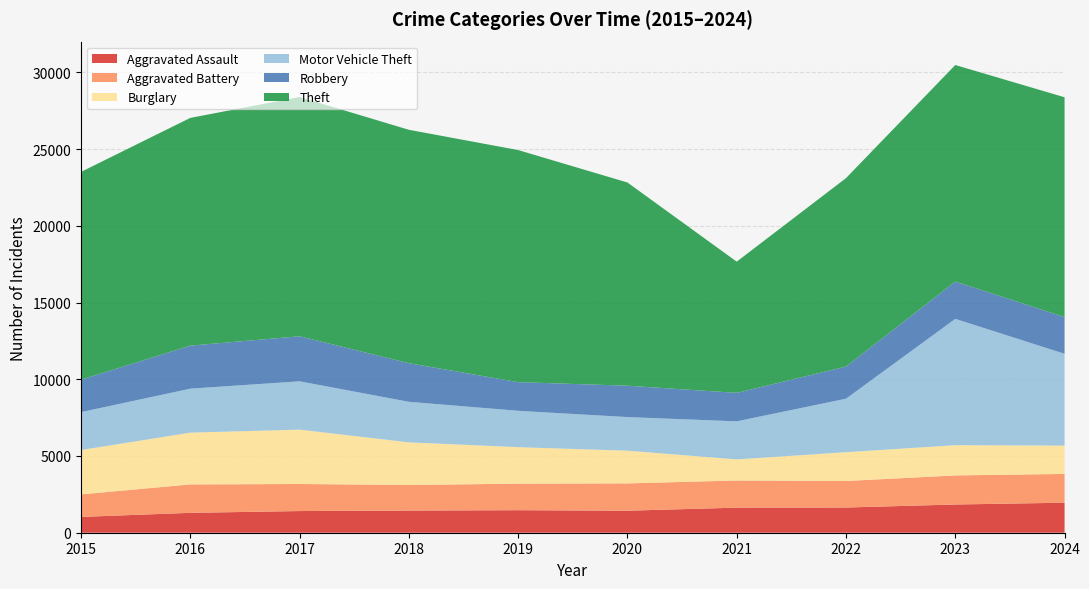

Reading right to left, list all the values displayed in this chart.

Aggravated Assault: 2024=1956	2023=1839	2022=1642	2021=1634	2020=1435	2019=1468	2018=1443	2017=1412	2016=1296	2015=1030
Aggravated Battery: 2024=1876	2023=1894	2022=1729	2021=1769	2020=1780	2019=1730	2018=1668	2017=1763	2016=1851	2015=1468
Burglary: 2024=1846	2023=1971	2022=1877	2021=1374	2020=2132	2019=2377	2018=2779	2017=3543	2016=3375	2015=2890
Motor Vehicle Theft: 2024=5981	2023=8230	2022=3483	2021=2481	2020=2188	2019=2369	2018=2640	2017=3148	2016=2863	2015=2469
Robbery: 2024=2392	2023=2432	2022=2096	2021=1855	2020=2043	2019=1868	2018=2515	2017=2934	2016=2805	2015=2114
Theft: 2024=14322	2023=14109	2022=12278	2021=8549	2020=13242	2019=15121	2018=15210	2017=15591	2016=14839	2015=13540